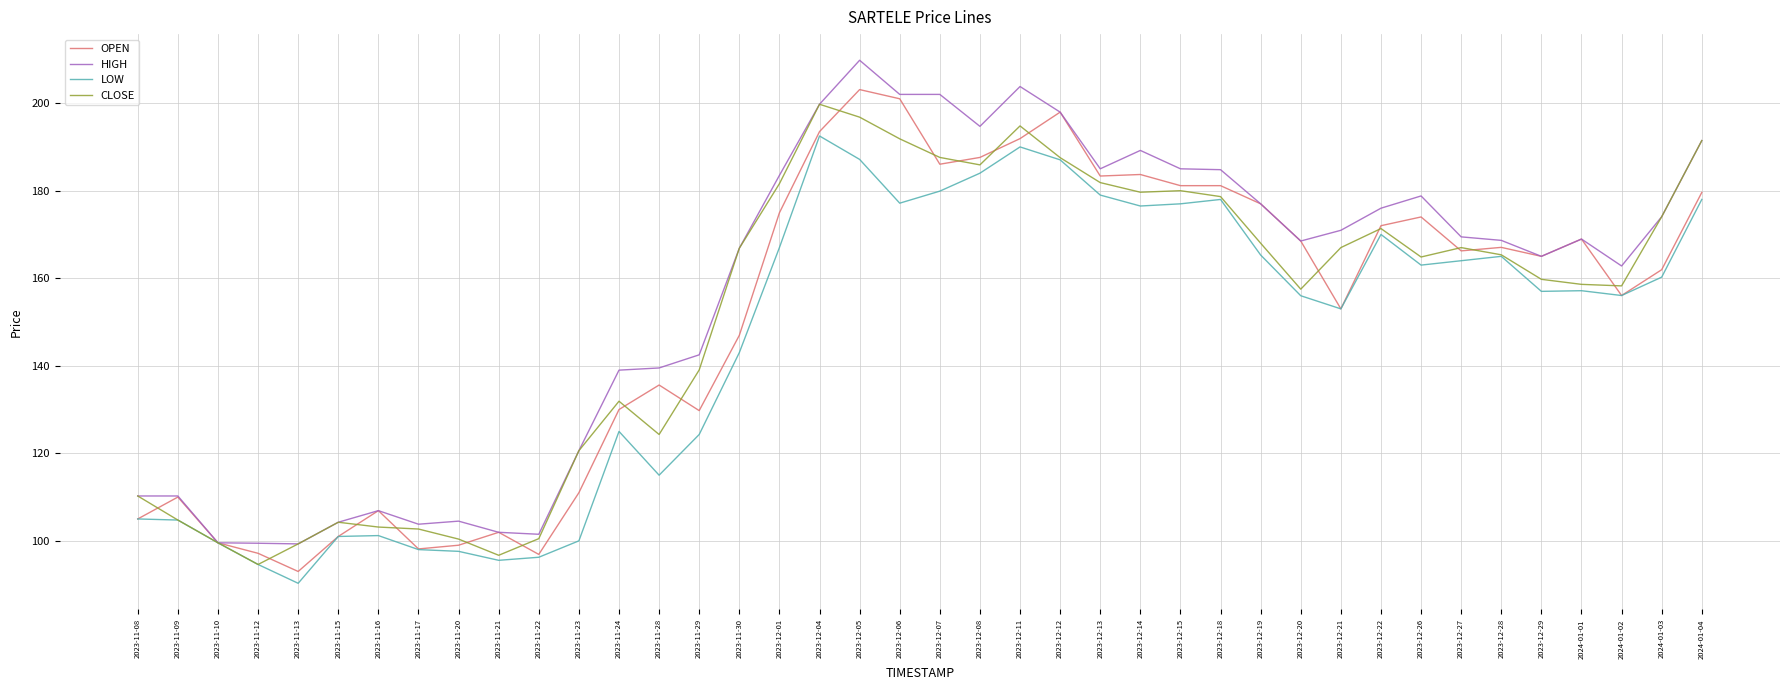

What value does the HIGH series have at 2023-11-29?

142.5